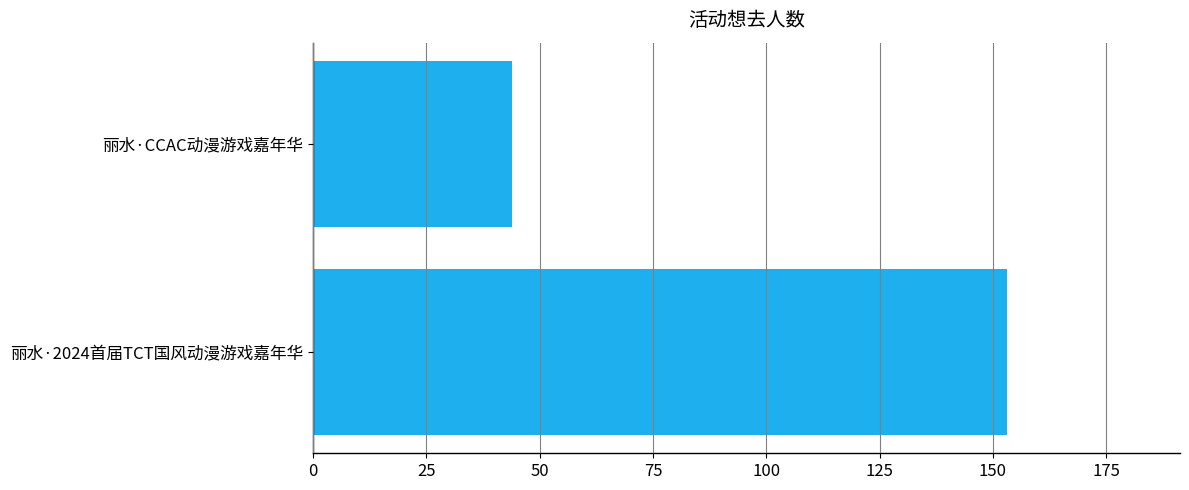

List the labels in order of value, smallest first.

丽水·CCAC动漫游戏嘉年华, 丽水·2024首届TCT国风动漫游戏嘉年华